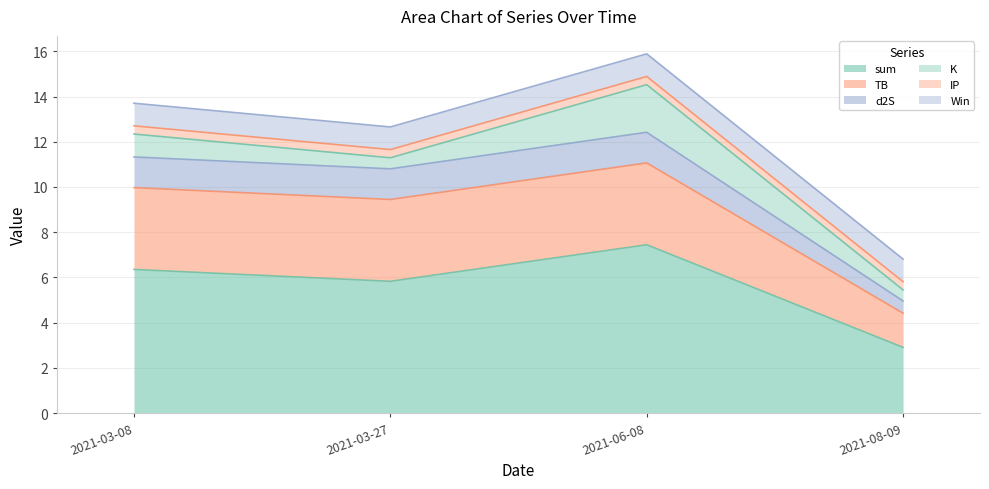

Reading right to left, list all the values displayed in this chart.

sum: 2.9	7.4	5.8	6.4
TB: 1.5	3.6	3.6	3.6
d2S: 0.5	1.4	1.4	1.4
K: 0.5	2.1	0.5	1.0
IP: 0.4	0.4	0.4	0.4
Win: 1.0	1.0	1.0	1.0